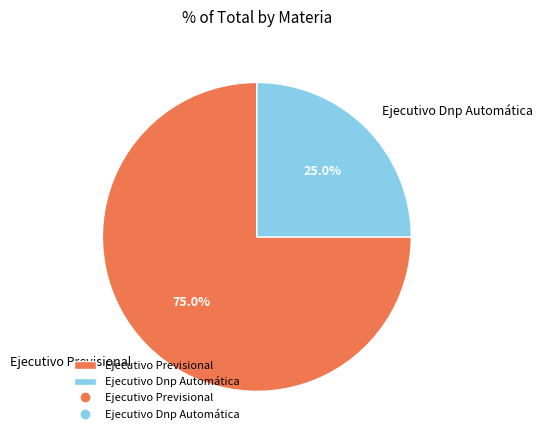

Which category has the smallest portion of the pie?

Ejecutivo Dnp Automática